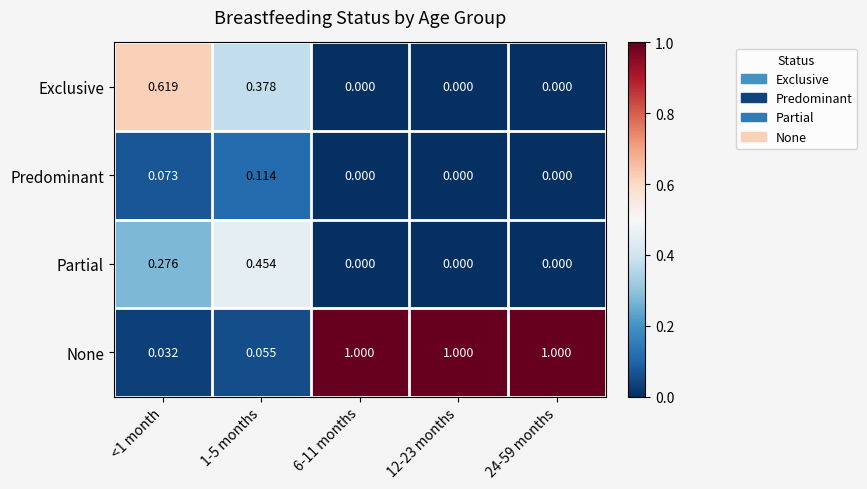

What is the total value across all series at <1 month?

1.0